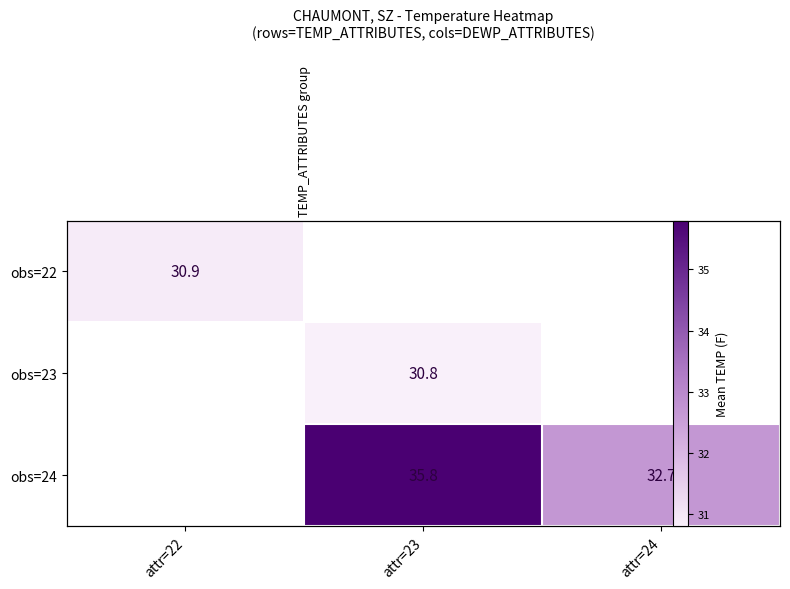

How many positive values does the obs=23 series have?

1